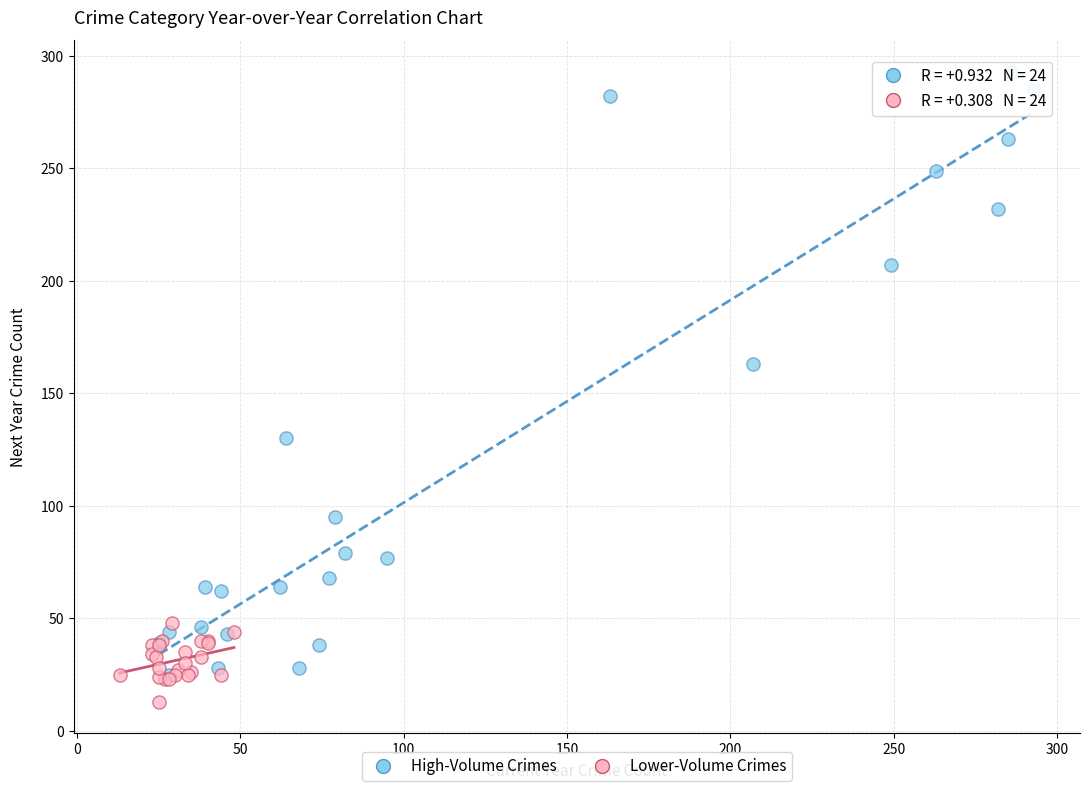

Which series has the largest Y range (max minus min)?

High-Volume Crimes